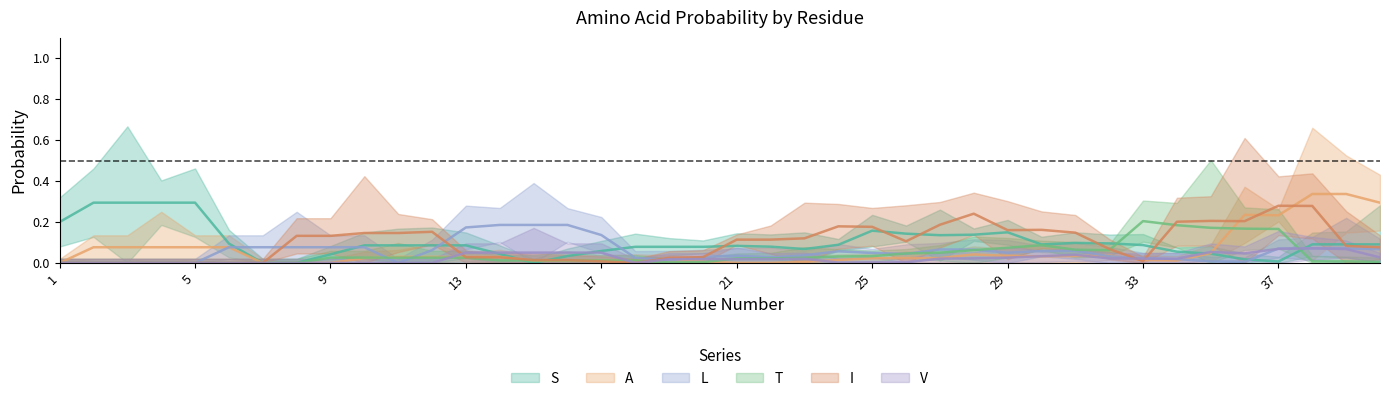

After their last crossing, which series has the higher values: L or T?

L